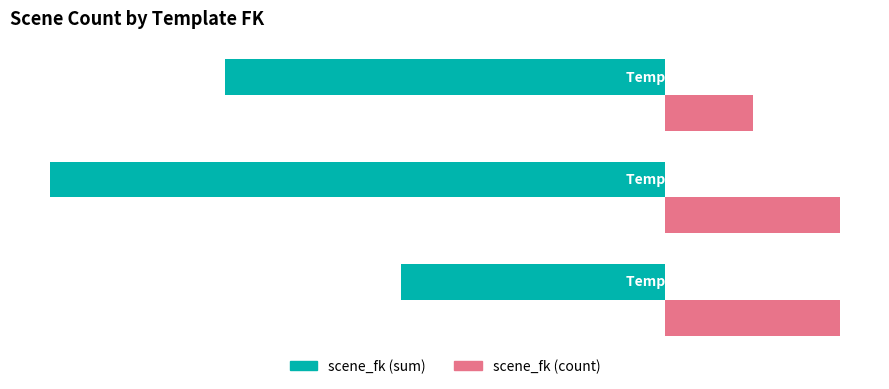

Count the scene_fk (sum) values in the range -7 to -3.

3